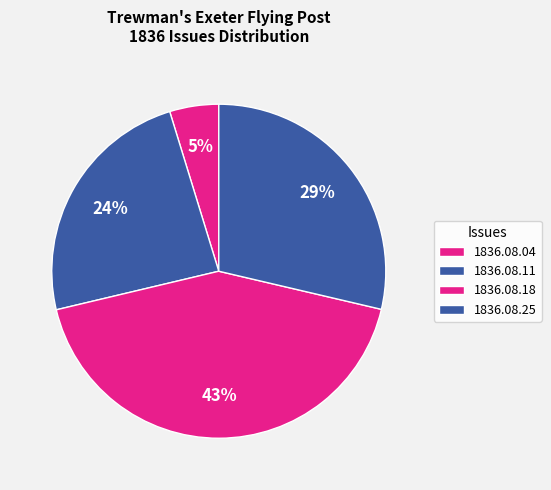

Is it true that 1836.08.18 is 43% of the pie?

True